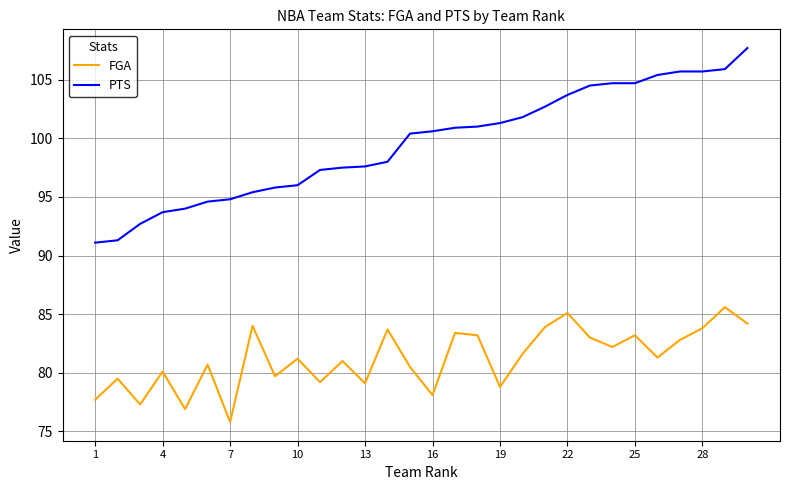

Which series has the widest spread of values?

PTS